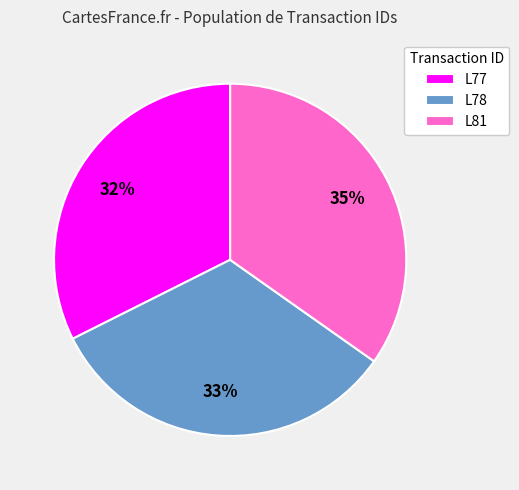

To the nearest percent, what percentage of the pie is L81?

35%